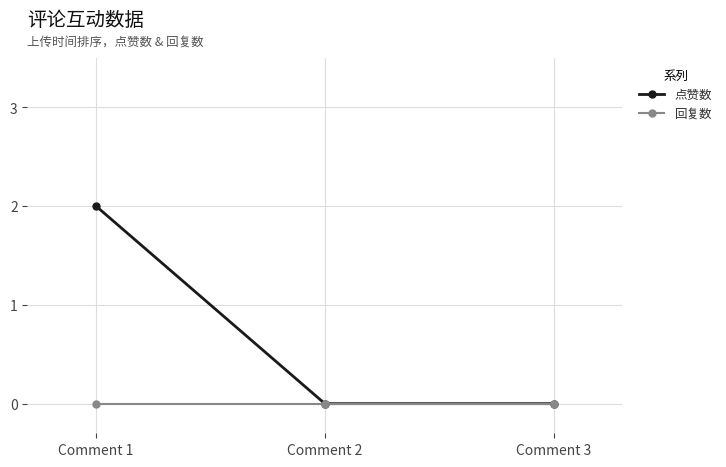

At which category is the sum across all series the highest?

Comment 1